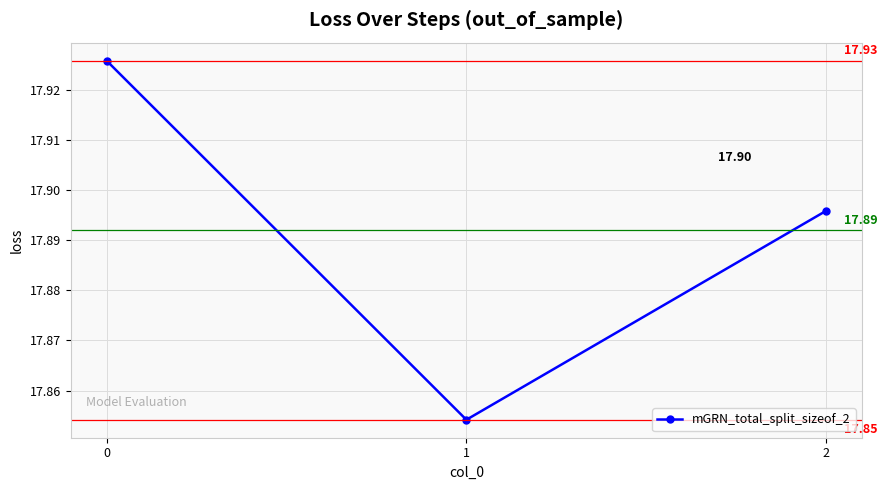

What is the value of the 2nd point from the left?

17.9